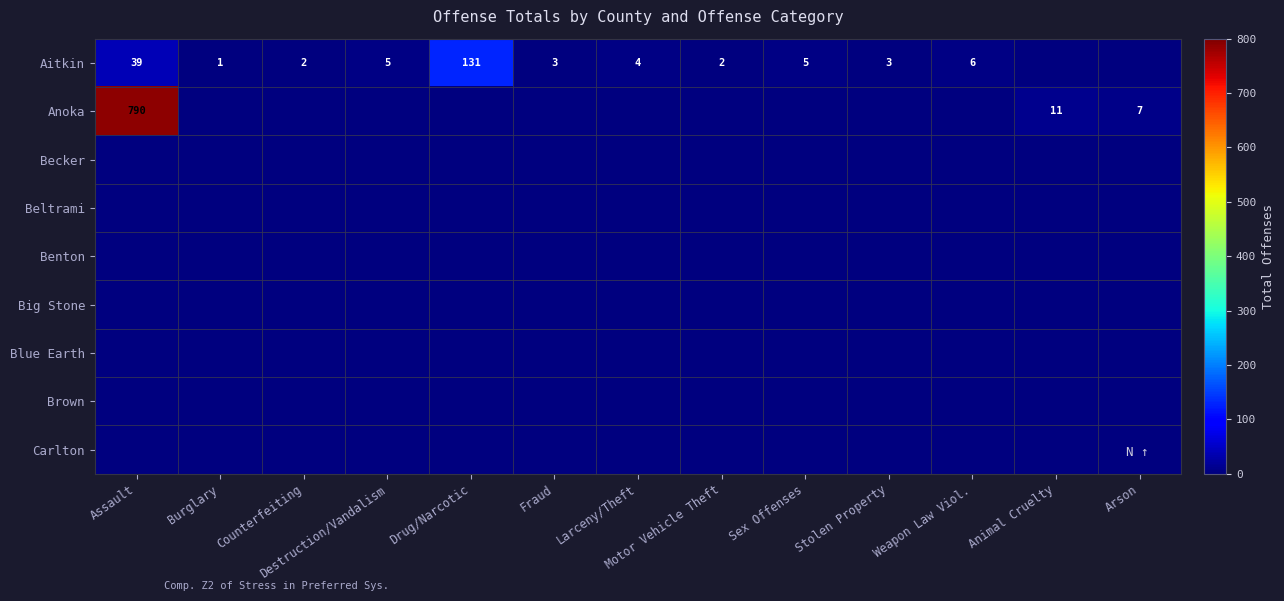

Between Fraud and Motor Vehicle Theft, which is larger?

Fraud